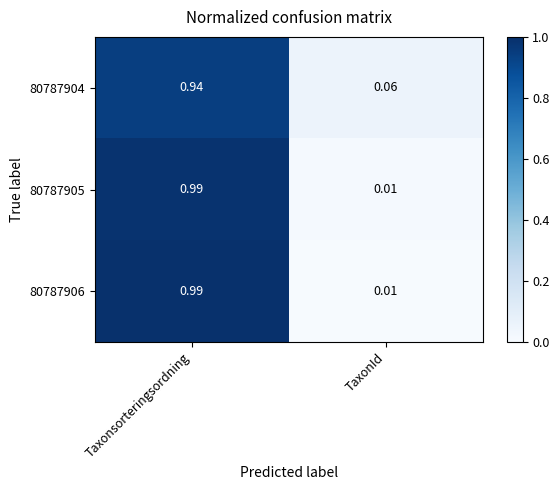

Is the value of 80787906 at TaxonId greater than the value of 80787905 at Taxonsorteringsordning?

No